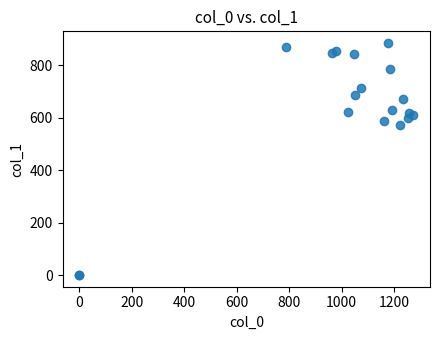

What Y value in the scatter plot is closest to 442?

570.4